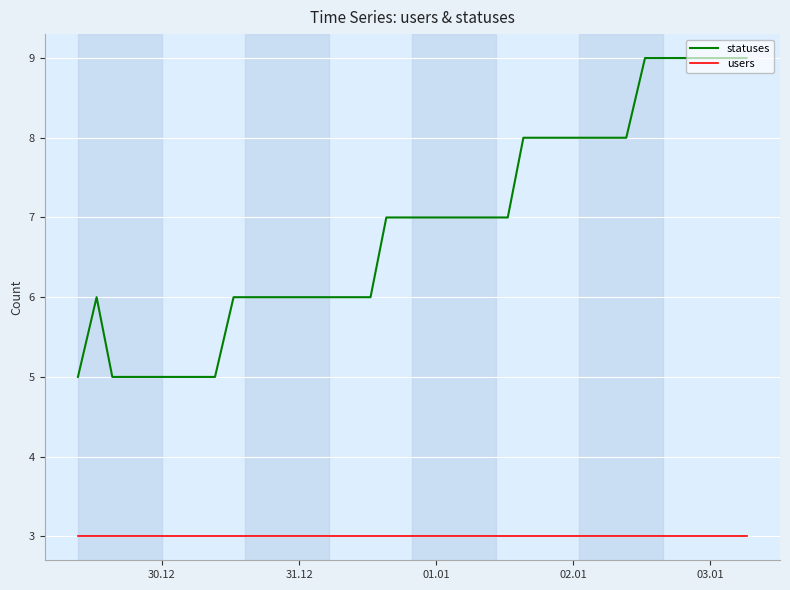

Reading right to left, transcribe all the data shown in this chart.

statuses: 9	9	9	9	9	9	9	8	8	8	8	8	8	8	7	7	7	7	7	7	7	7	6	6	6	6	6	6	6	6	6	5	5	5	5	5	5	5	6	5
users: 3	3	3	3	3	3	3	3	3	3	3	3	3	3	3	3	3	3	3	3	3	3	3	3	3	3	3	3	3	3	3	3	3	3	3	3	3	3	3	3